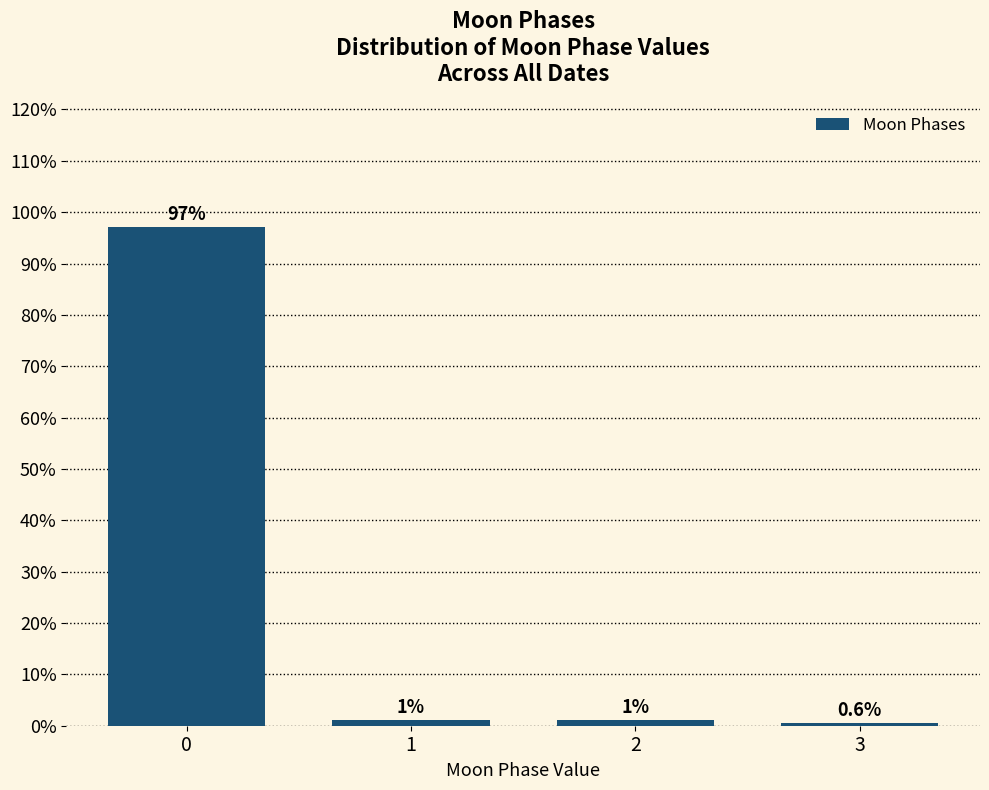

What is the sum of all values?

100.0